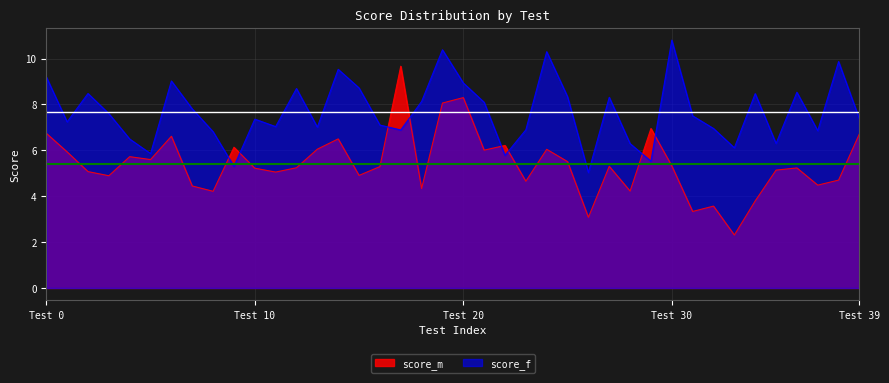

True or false: score_m and score_f intersect in this chart.

True